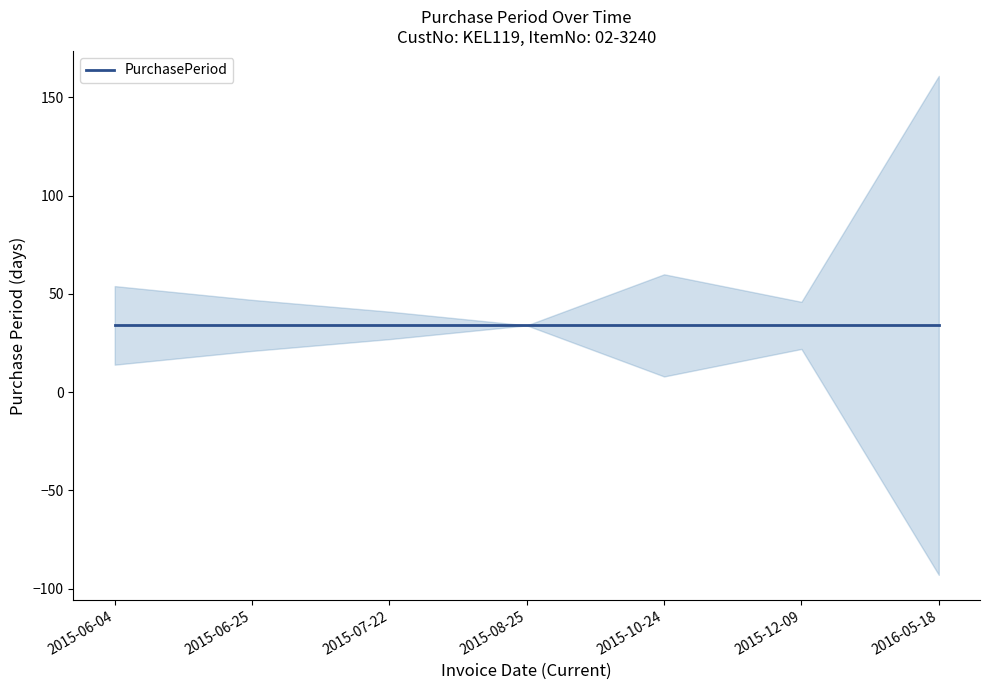

Rank the categories by value from highest to lowest.

2016-05-18, 2015-10-24, 2015-12-09, 2015-08-25, 2015-07-22, 2015-06-25, 2015-06-04